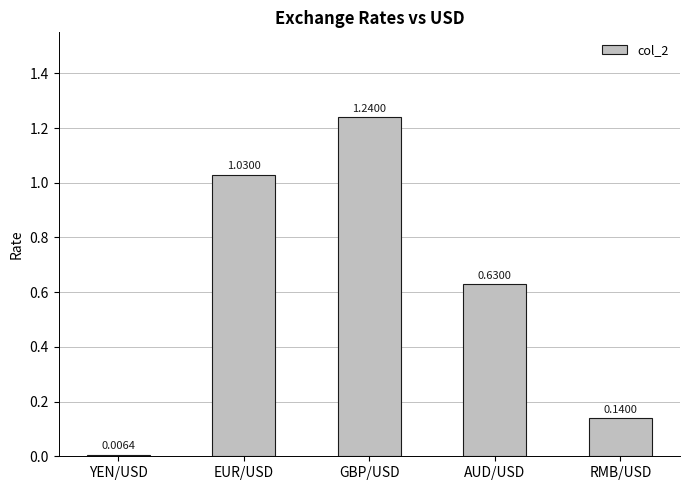

At which label is the value closest to 0?

YEN/USD